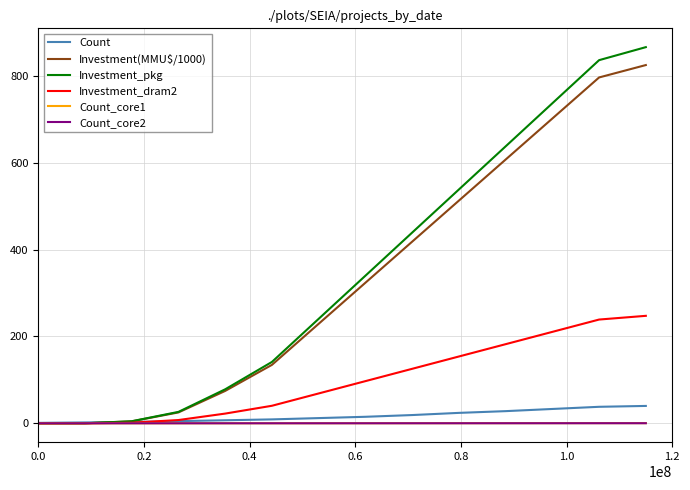

Which series has the widest spread of values?

Investment_pkg